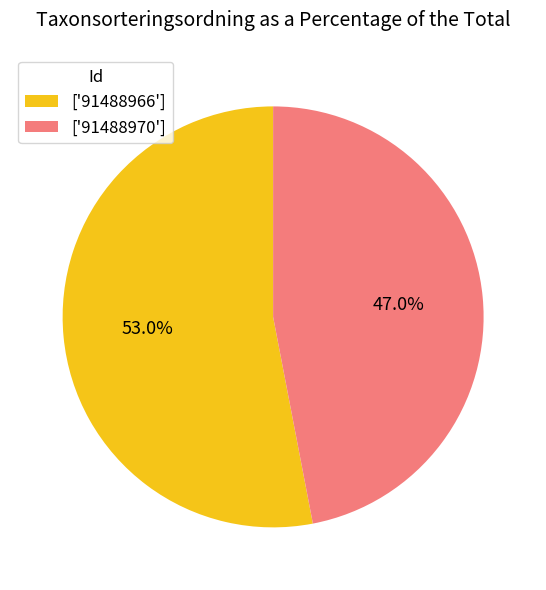

How many slices are in this pie chart?

2